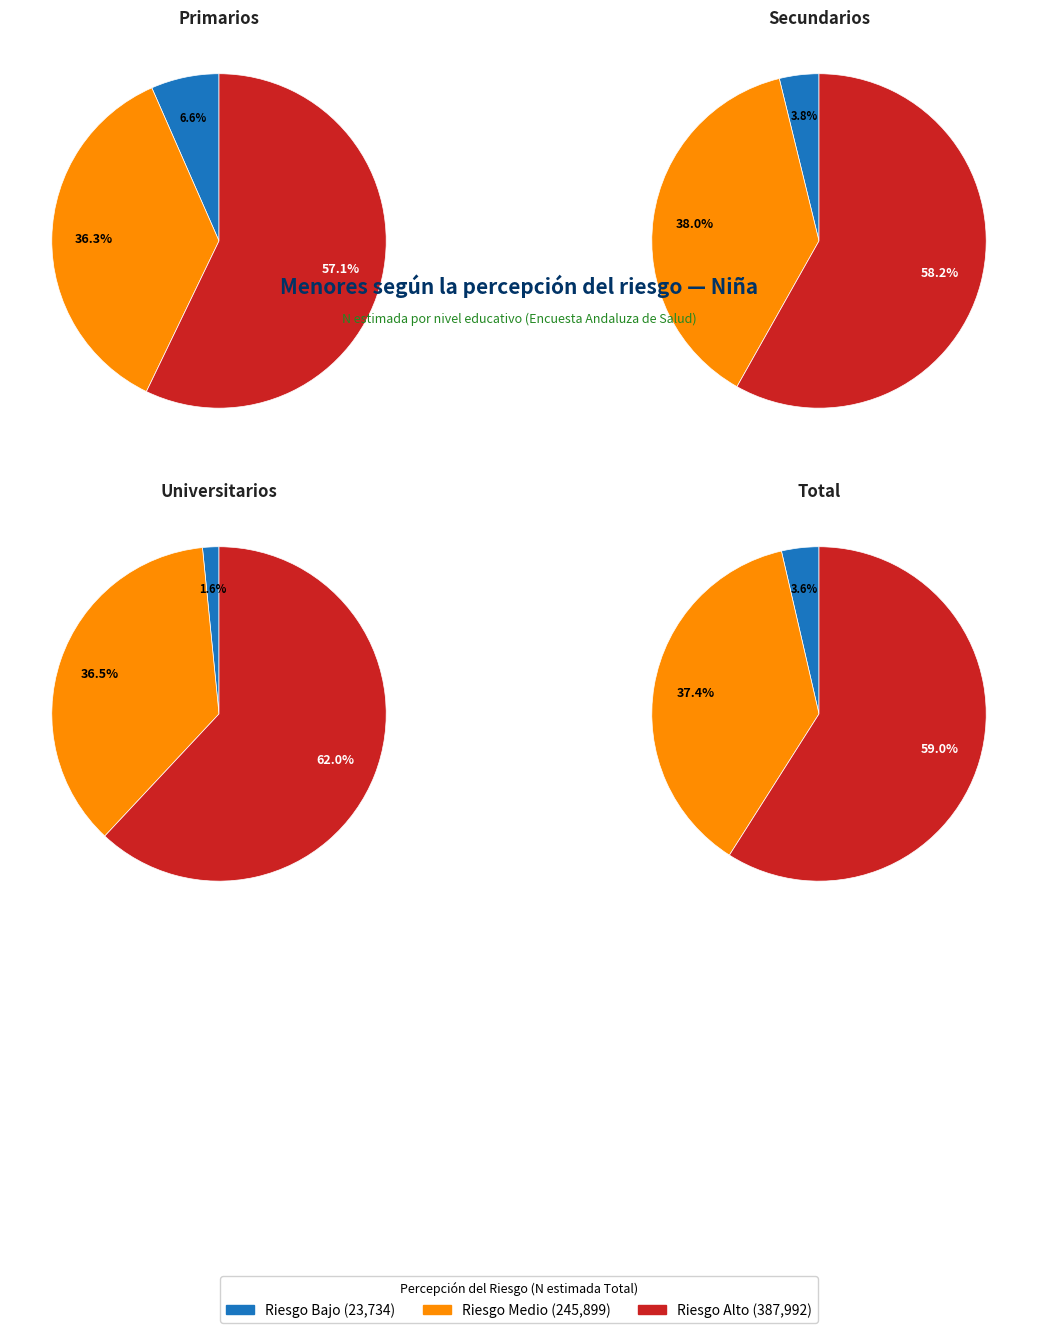

Which series has the largest range (max minus min)?

Riesgo Alto